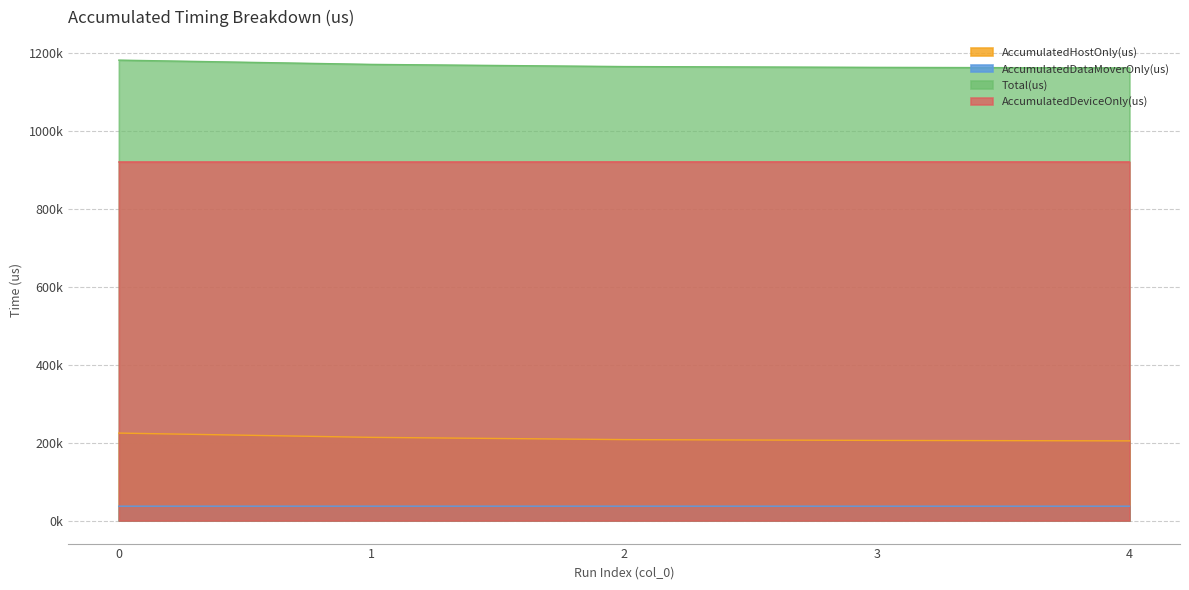

True or false: AccumulatedDataMoverOnly(us) and AccumulatedDeviceOnly(us) intersect in this chart.

False